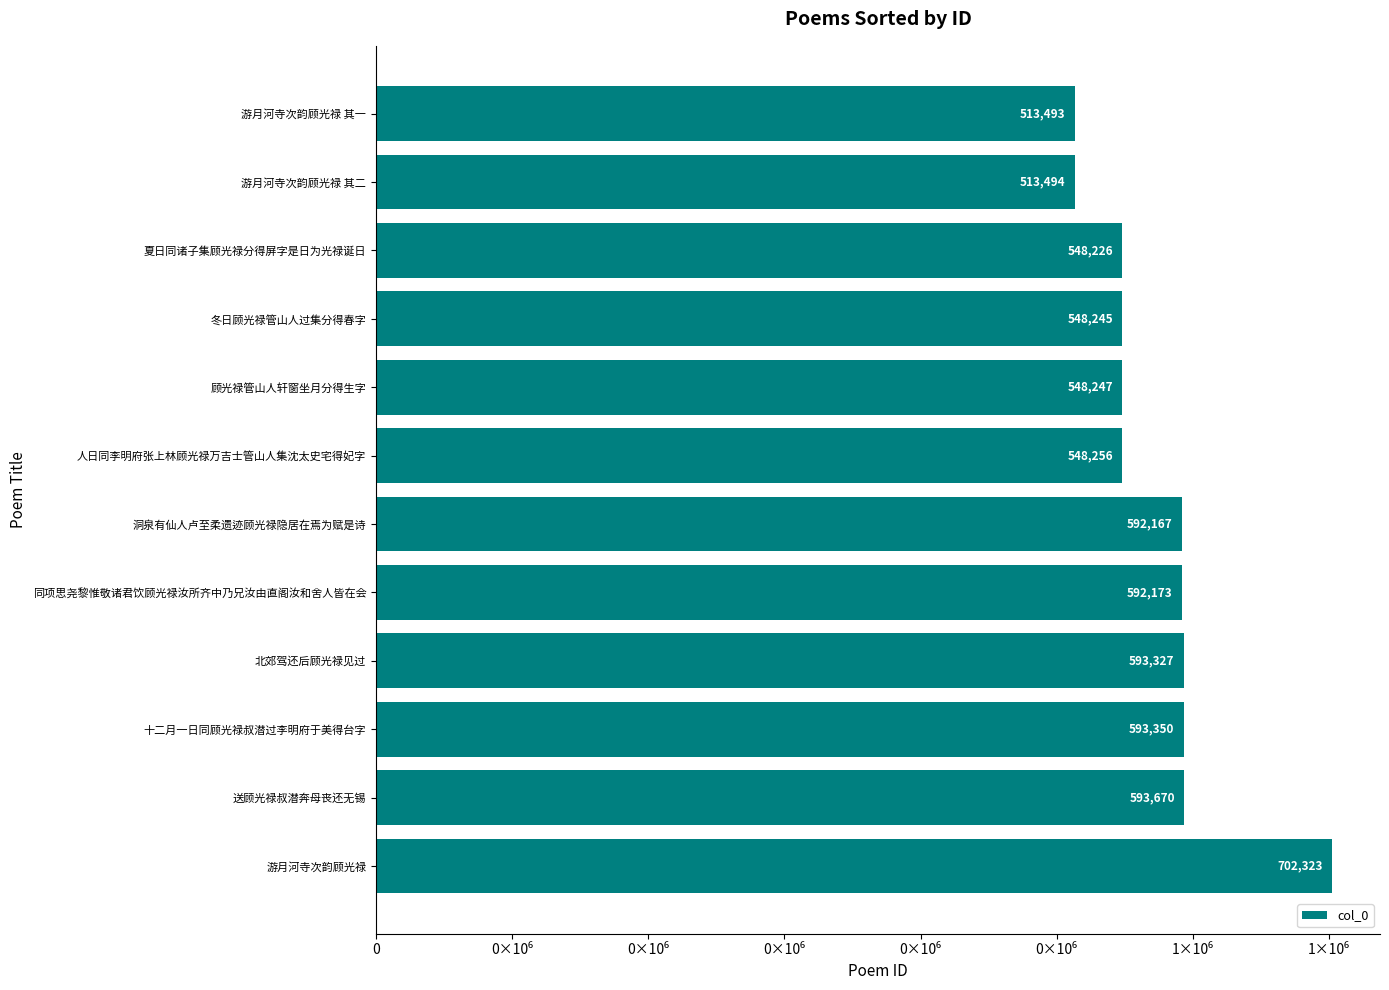

Does the chart contain any negative values?

No